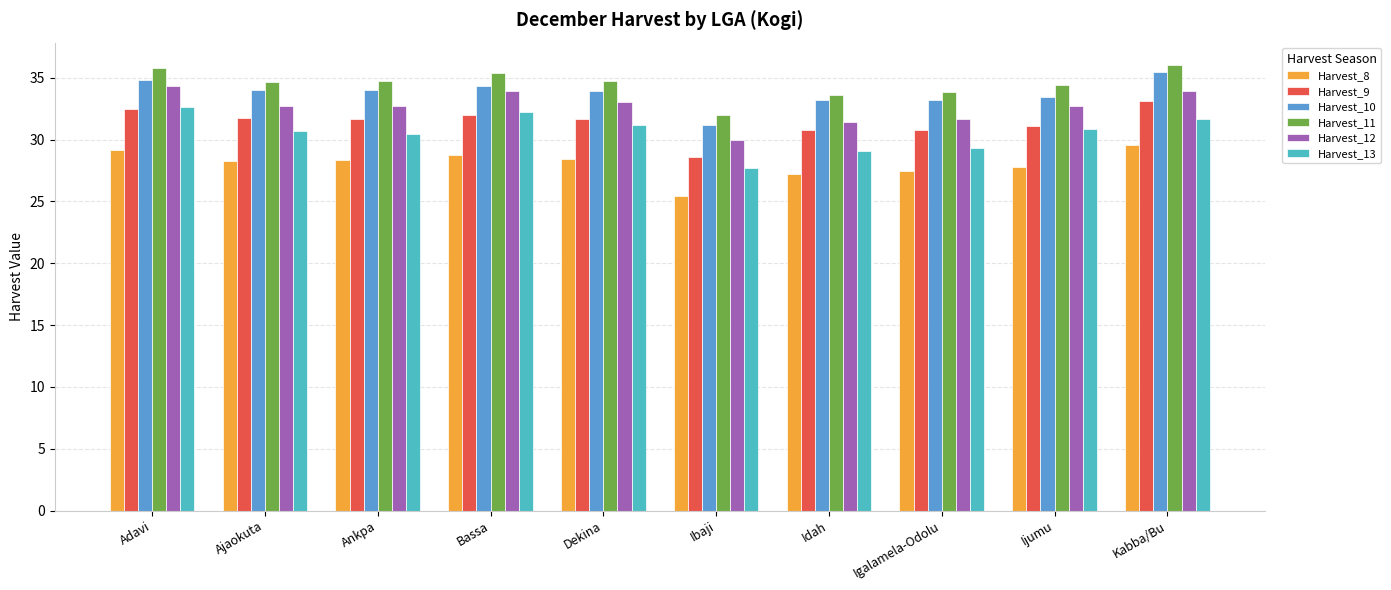

What is the lowest value of the Harvest_8 series?

25.5